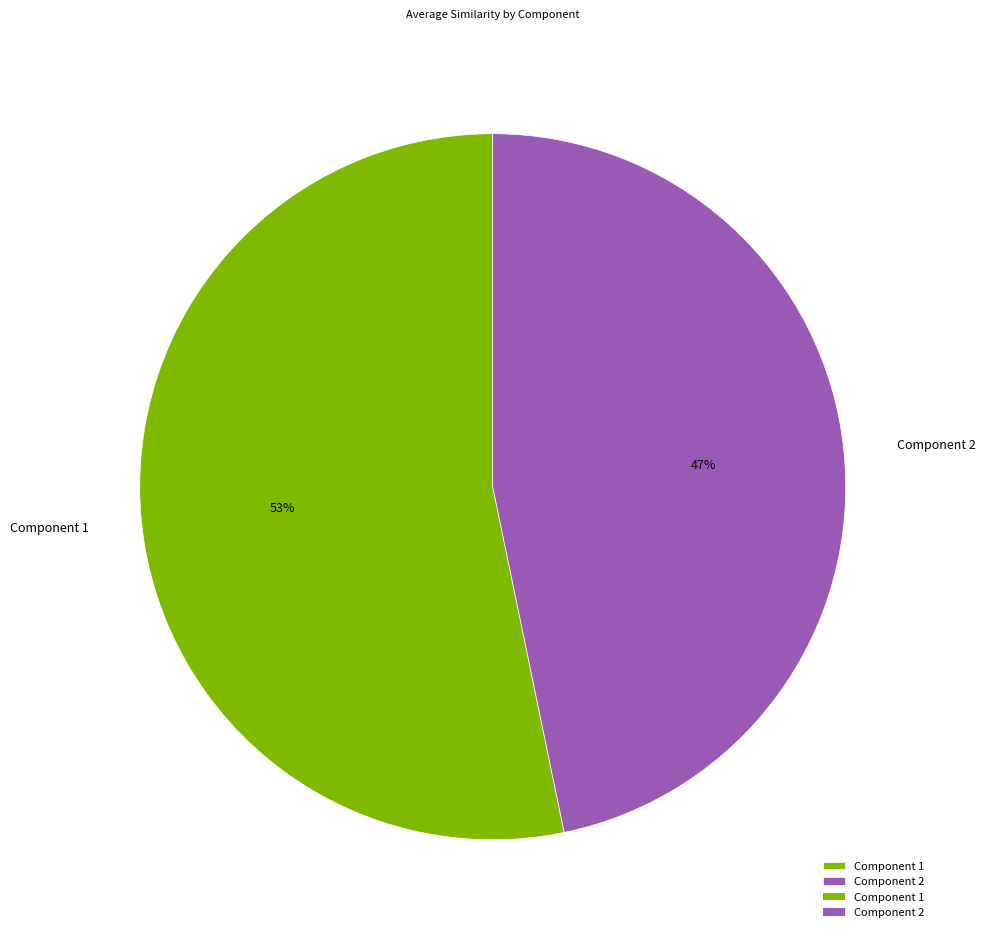

Do Component 2 and Component 1 together represent more than half of the pie?

Yes